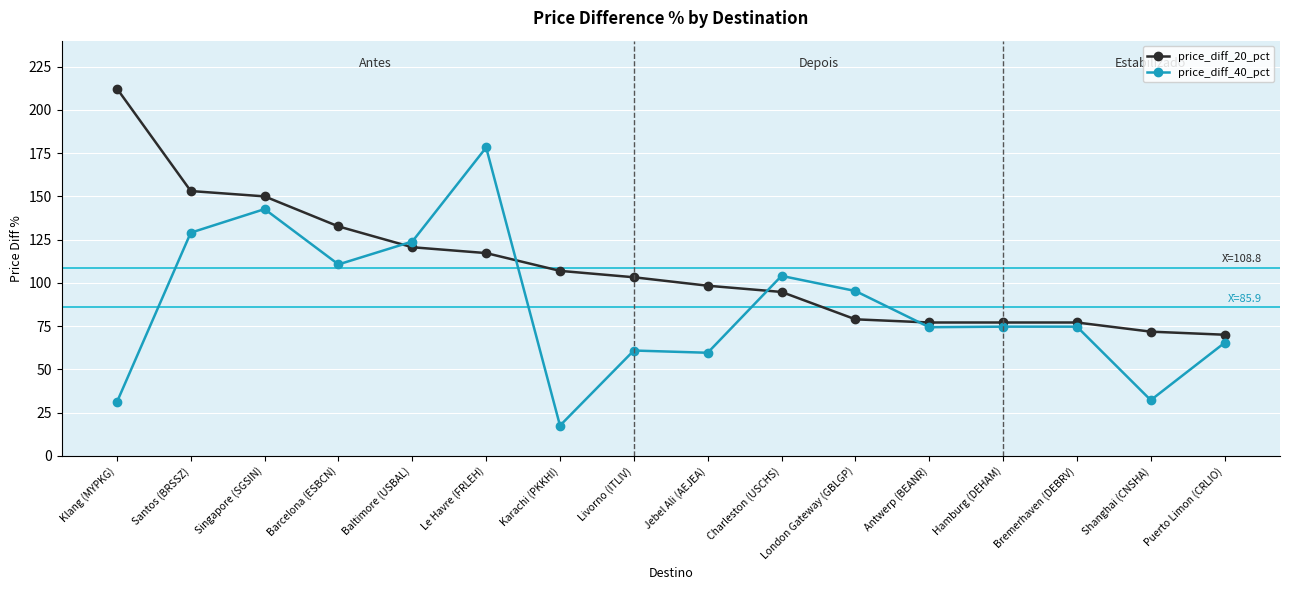

The value of price_diff_20_pct at Hamburg (DEHAM) is 77.1. True or false?

True